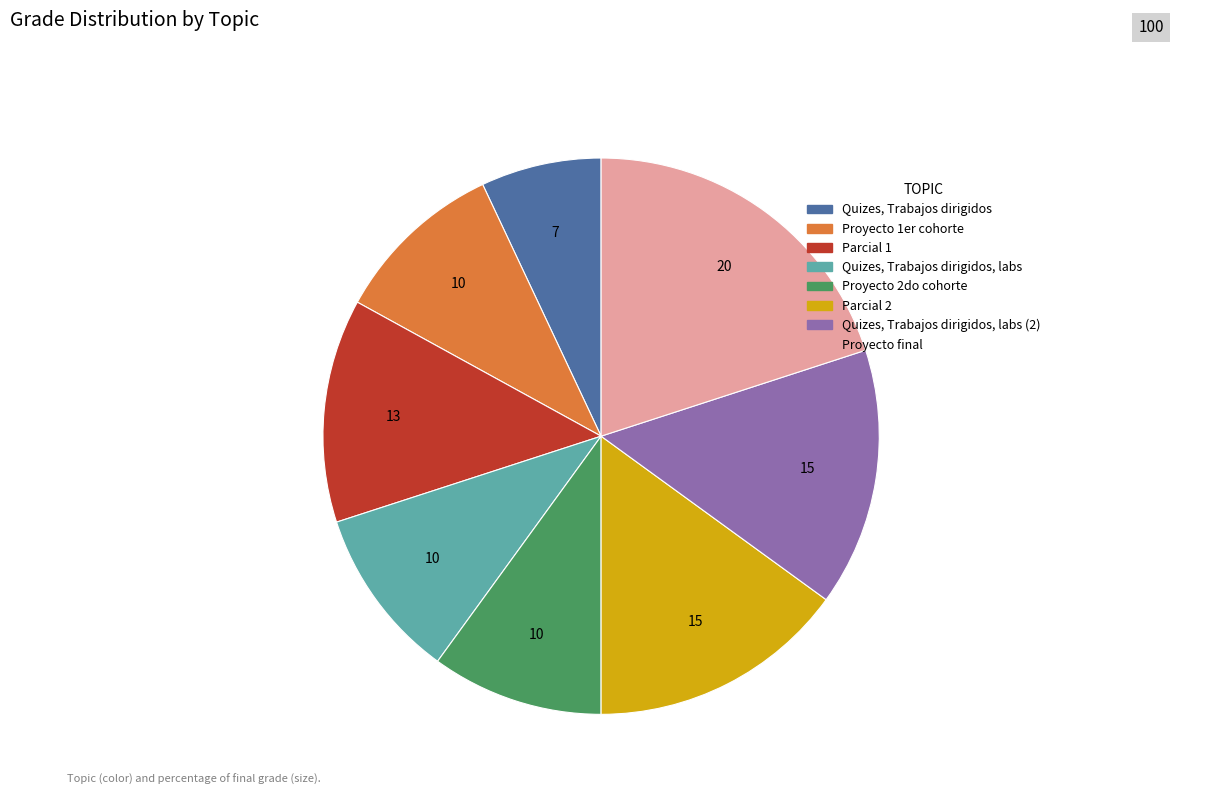

Does Proyecto final represent more than half of the total?

No